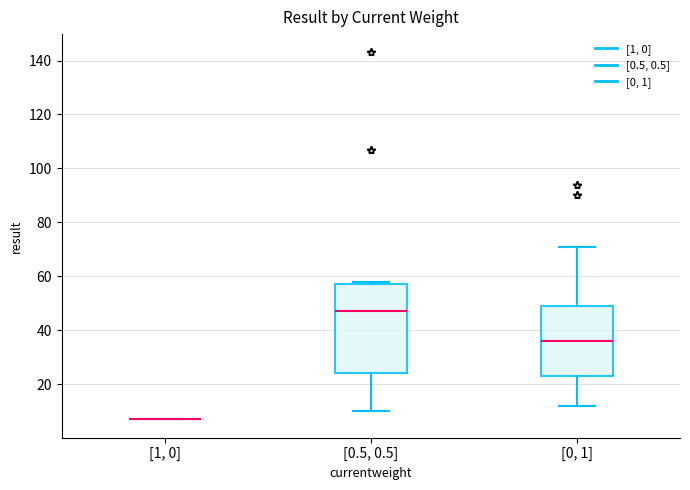

Which box is the tallest, from its lower edge to its upper edge?

[0.5, 0.5]